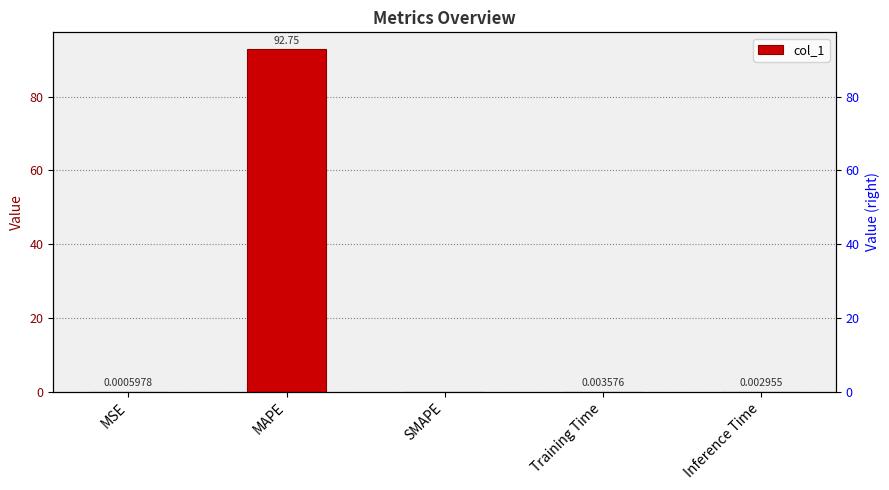

Is it true that the value at Training Time is 0.0?

True